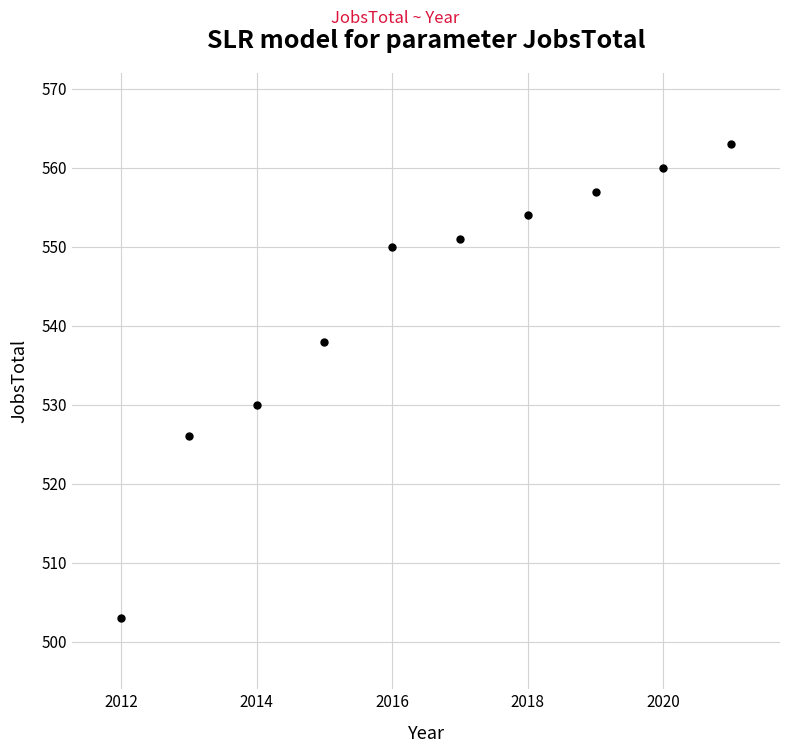

What is the range of Y values (max minus min)?

60